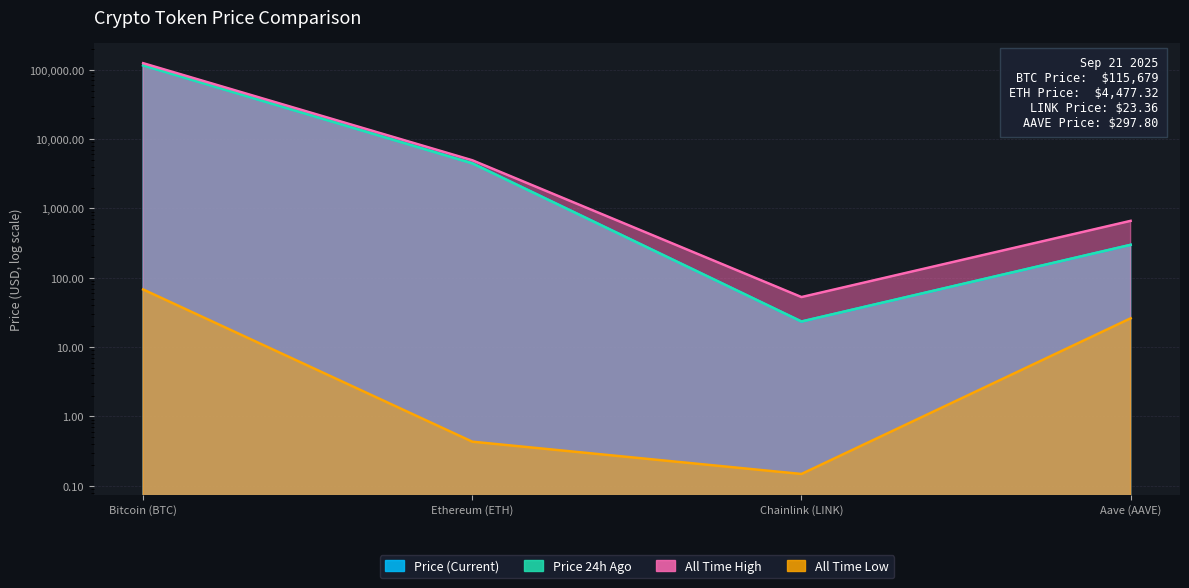

Reading left to right, list all the values displayed in this chart.

Price (Current): Bitcoin (BTC)=115679.0	Ethereum (ETH)=4477.3	Chainlink (LINK)=23.4	Aave (AAVE)=297.8
Price 24h Ago: Bitcoin (BTC)=115524.0	Ethereum (ETH)=4463.6	Chainlink (LINK)=23.4	Aave (AAVE)=298.8
All Time High: Bitcoin (BTC)=124128.0	Ethereum (ETH)=4946.1	Chainlink (LINK)=52.7	Aave (AAVE)=661.7
All Time Low: Bitcoin (BTC)=67.8	Ethereum (ETH)=0.4	Chainlink (LINK)=0.1	Aave (AAVE)=26.0